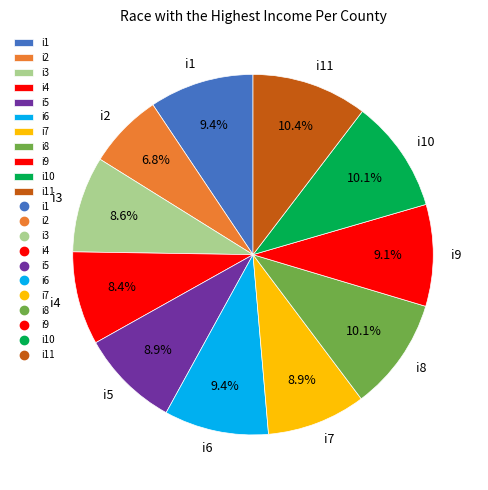

What is the smallest slice in the pie chart?

i2